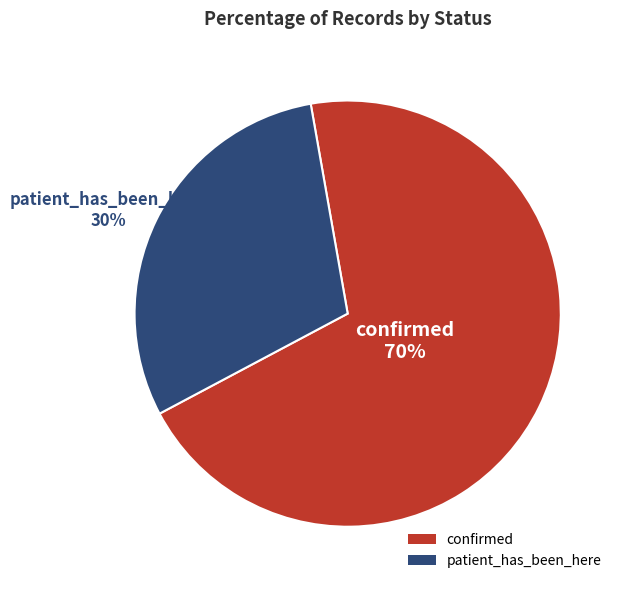

Does any single category account for the majority?

Yes